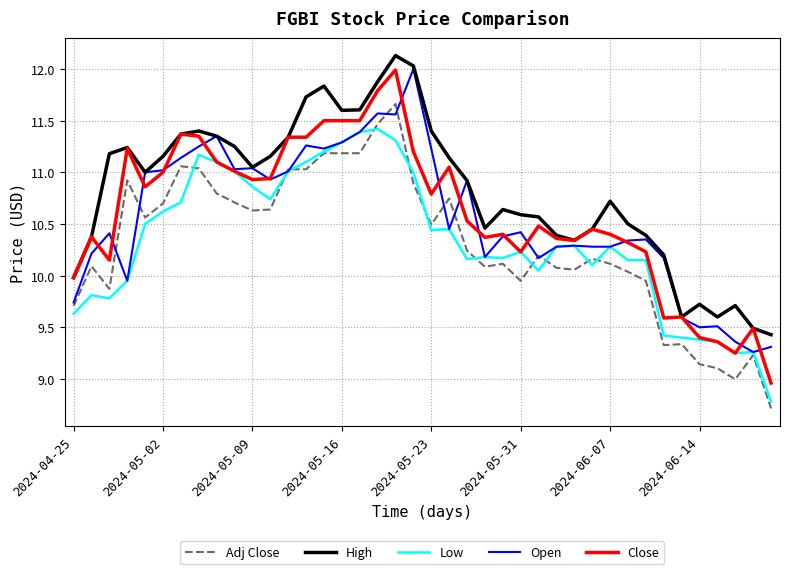

True or false: High and Adj Close intersect in this chart.

False